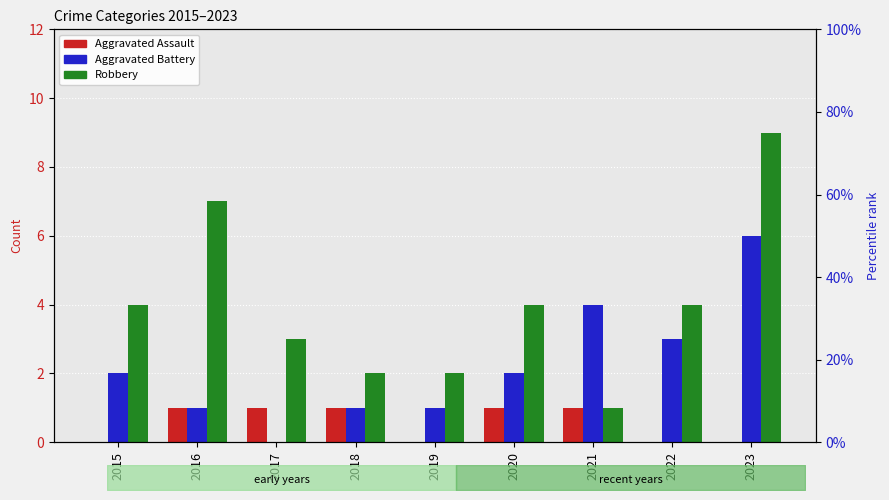

At 2015, list the series in order from largest to smallest.

Robbery, Aggravated Battery, Aggravated Assault